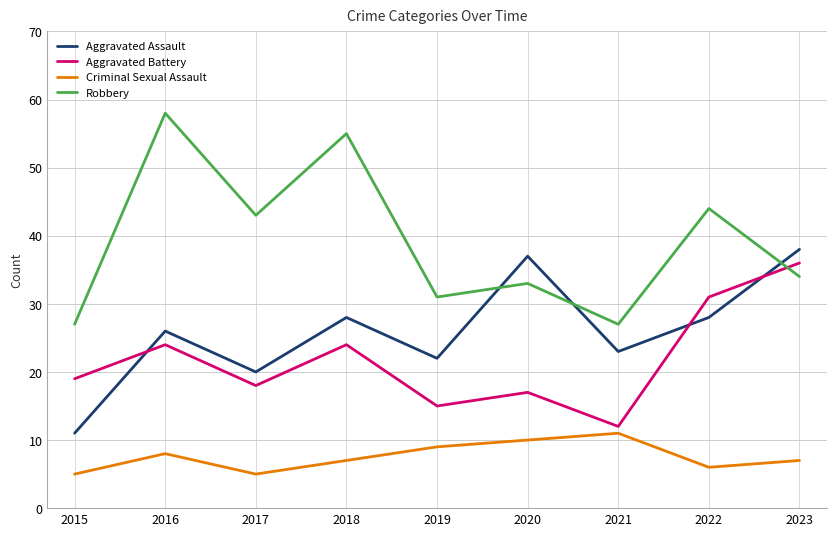

Between 2018 and 2020, which series saw the biggest shift?

Robbery